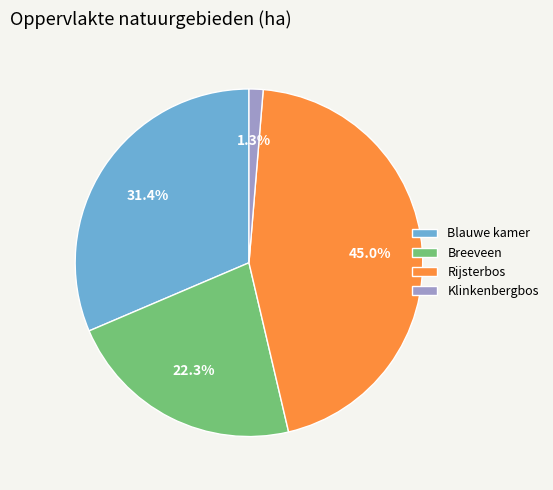

How much of the chart is everything except Breeveen?

77.7%